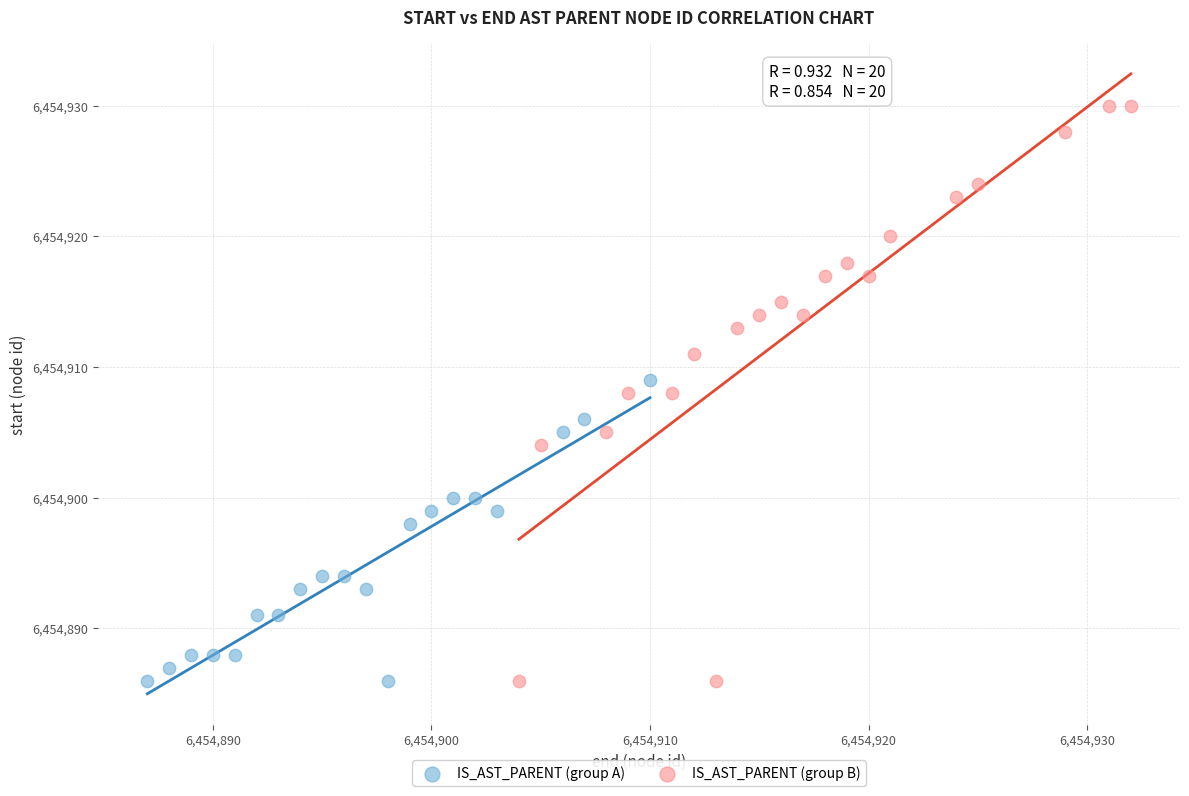

Which series reaches the maximum Y coordinate?

IS_AST_PARENT (group B)